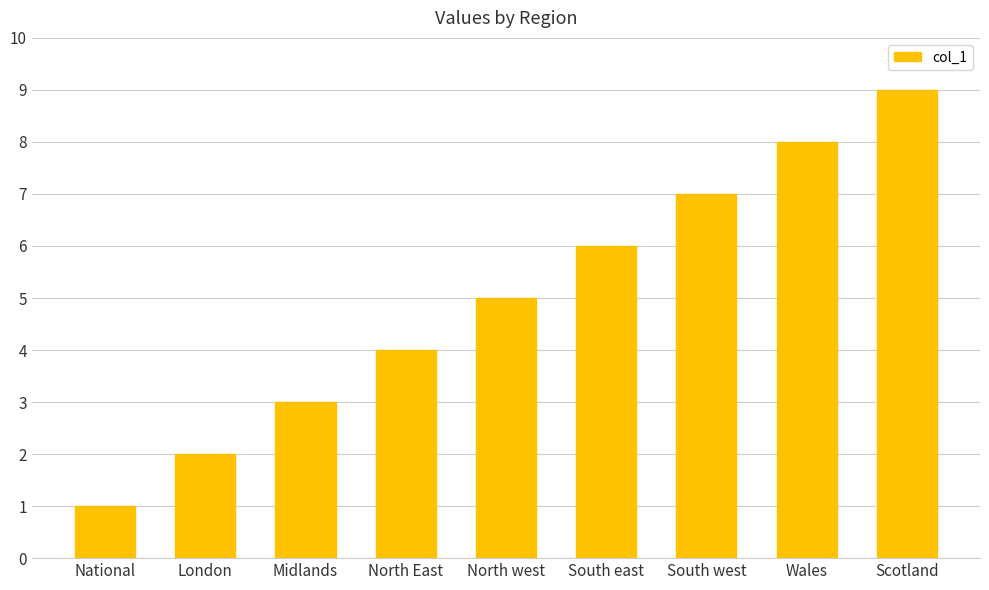

The chart shows a value of 3 at Midlands. True or false?

True